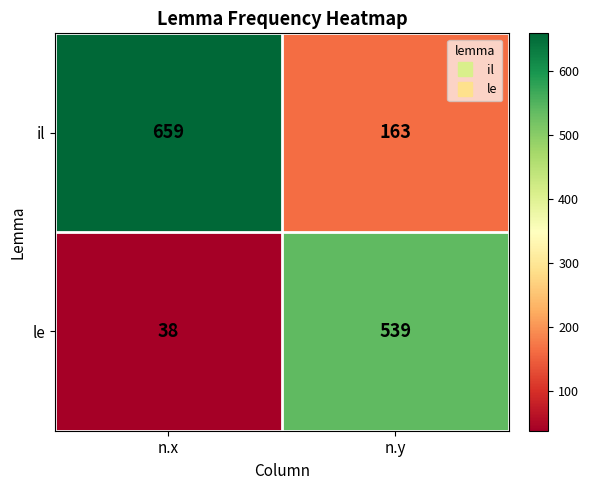

Between n.x and n.y, which series saw the biggest shift?

le